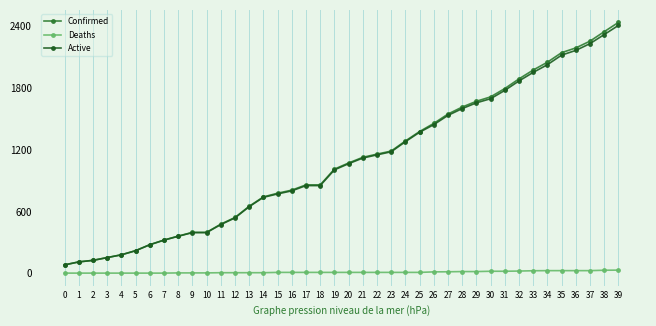

The value of Active at 30 is 1696. True or false?

True